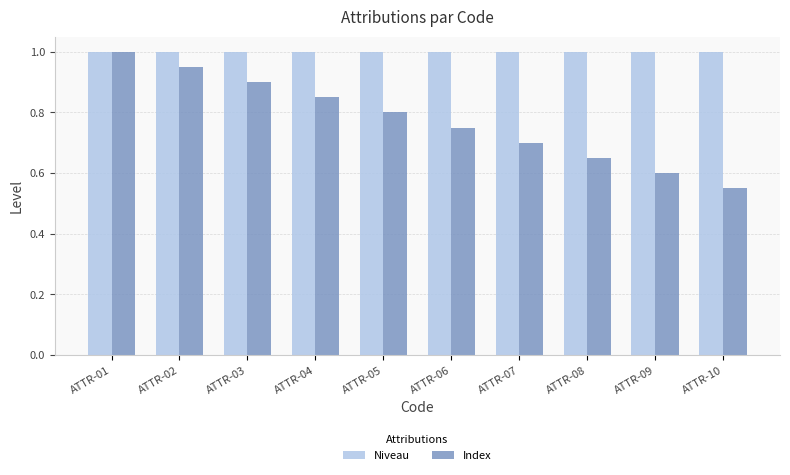

What is the spread (max minus min) of values at ATTR-07?

0.3